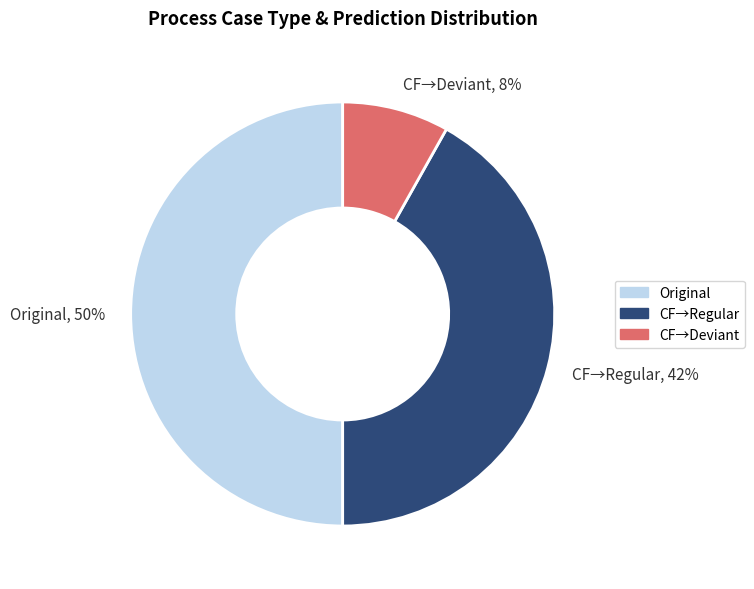

Does CF→Regular account for over 50% of the chart?

No